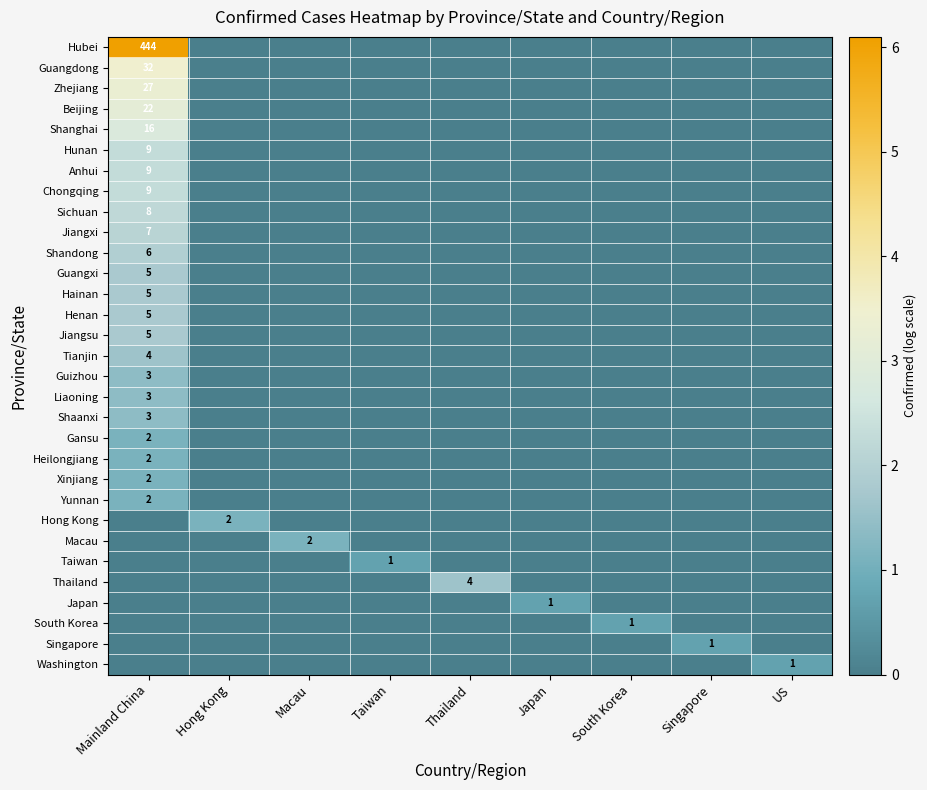

Which series has the widest spread of values?

Hubei